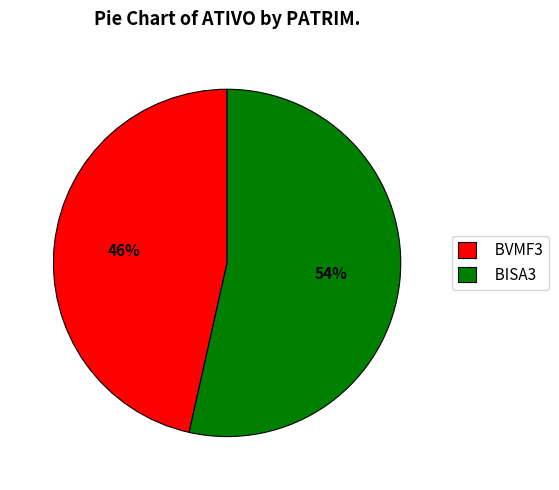

To the nearest percent, what is the combined percentage of BISA3 and BVMF3?

100%